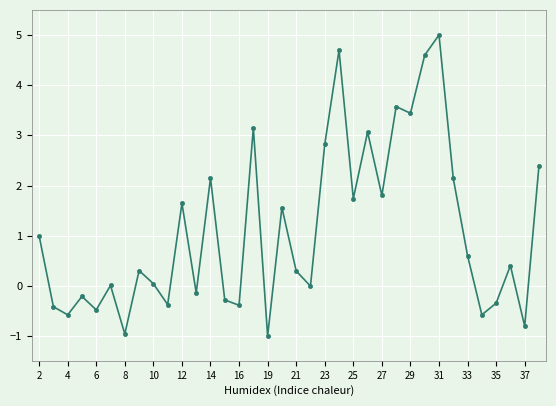

True or false: there are more than 1 points higher than both neighbors.

True